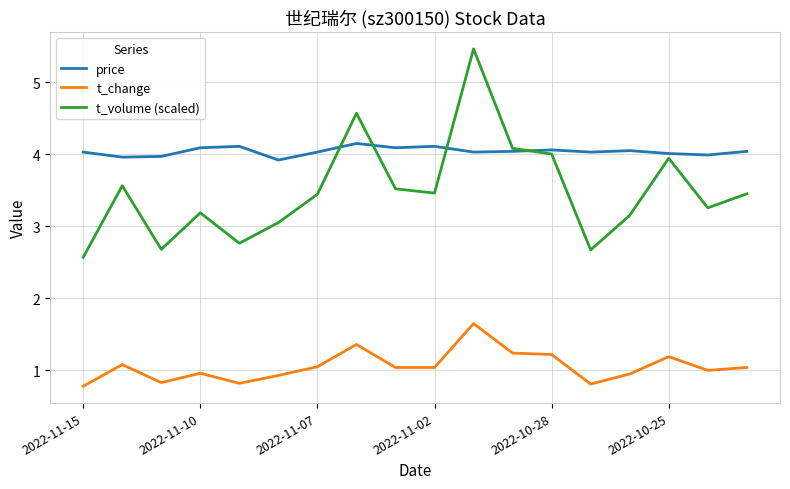

Which series has the largest range (max minus min)?

t_volume (scaled)